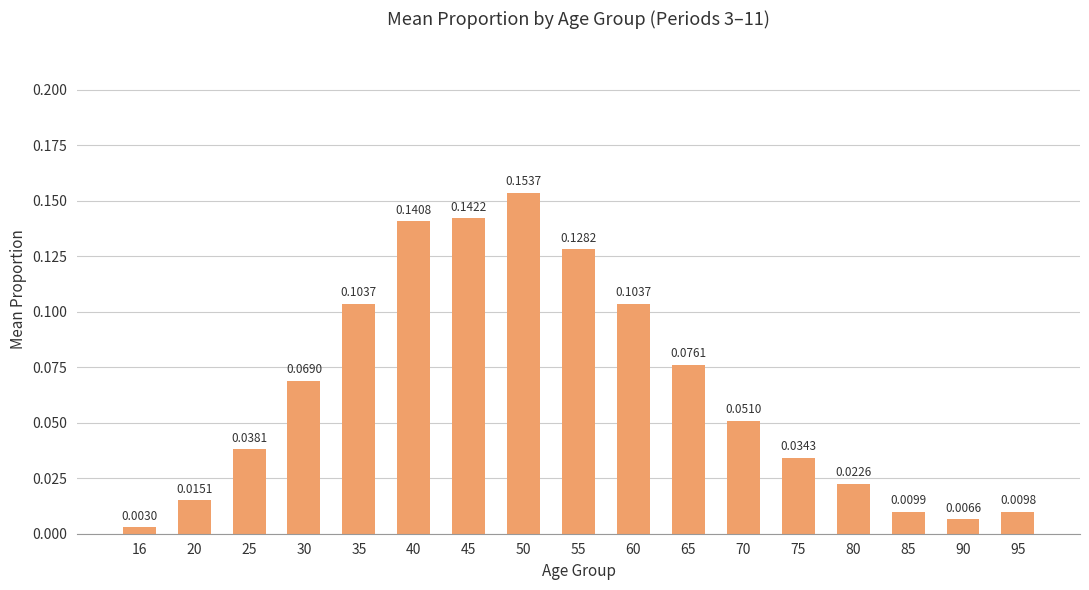

At which label is the value closest to 0?

16